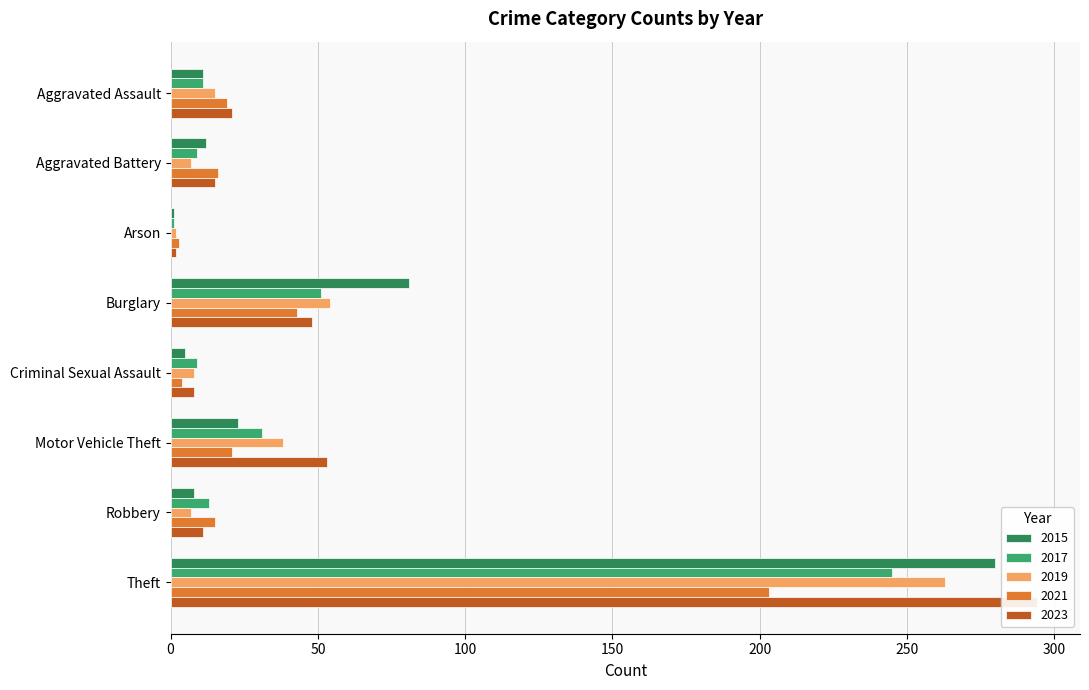

Where does the 2017 series first go above 13?

Burglary